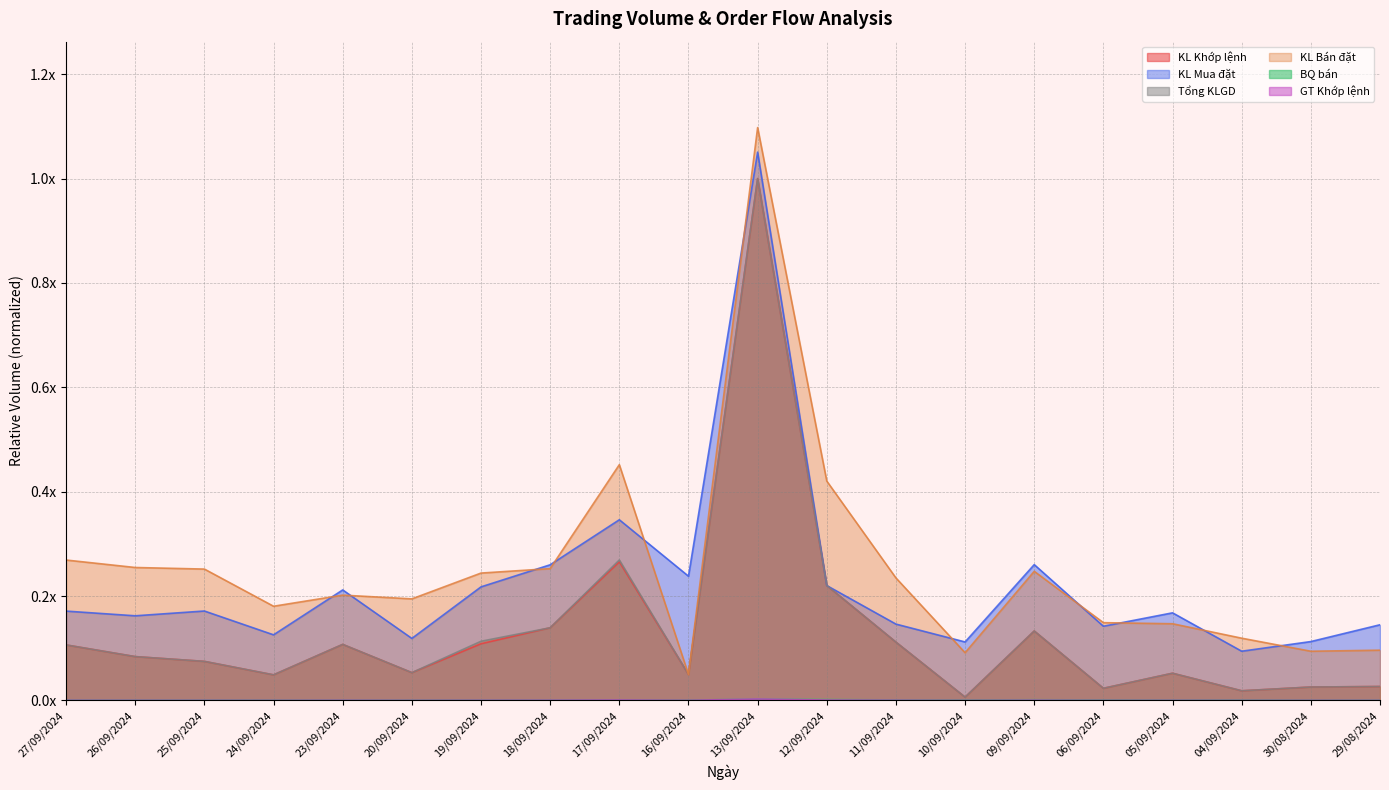

What is the maximum value for Tổng KLGD?

1.0